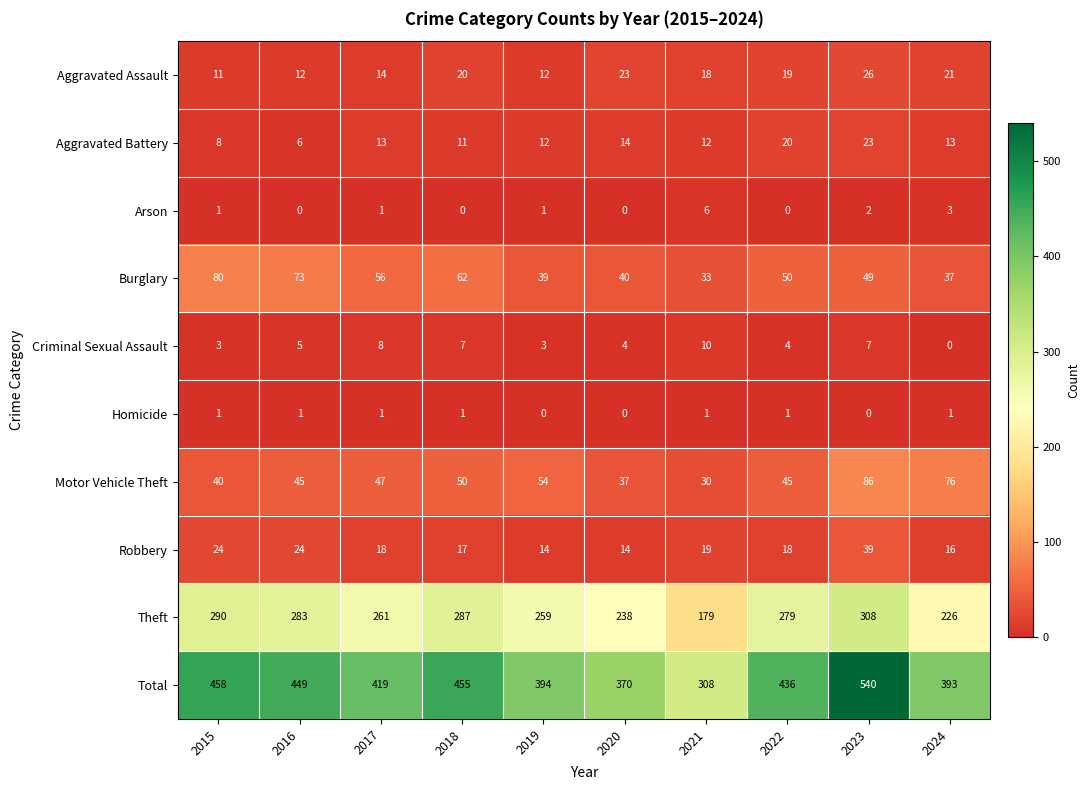

At 2023, list the series in order from smallest to largest.

Homicide, Arson, Criminal Sexual Assault, Aggravated Battery, Aggravated Assault, Robbery, Burglary, Motor Vehicle Theft, Theft, Total